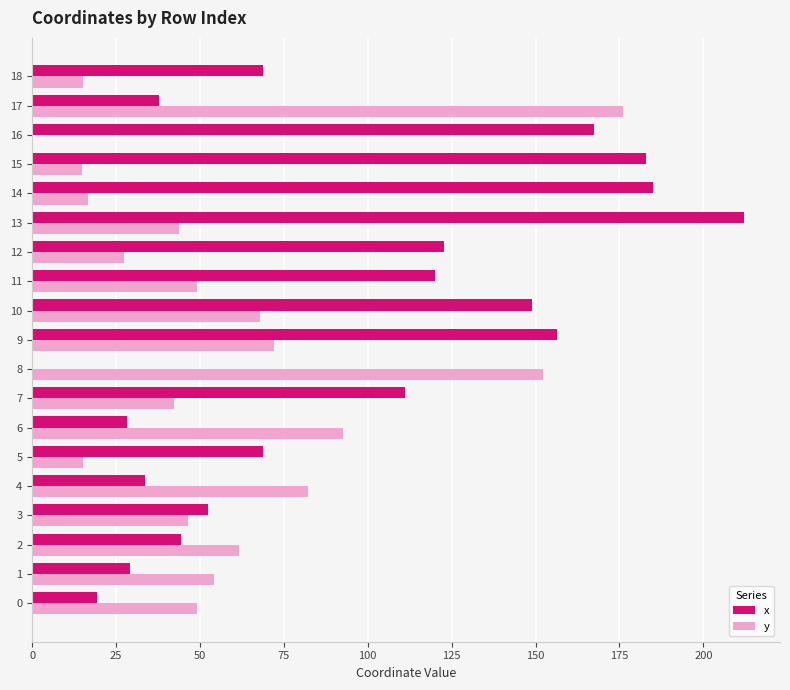

At which label is x closest to 106?

7